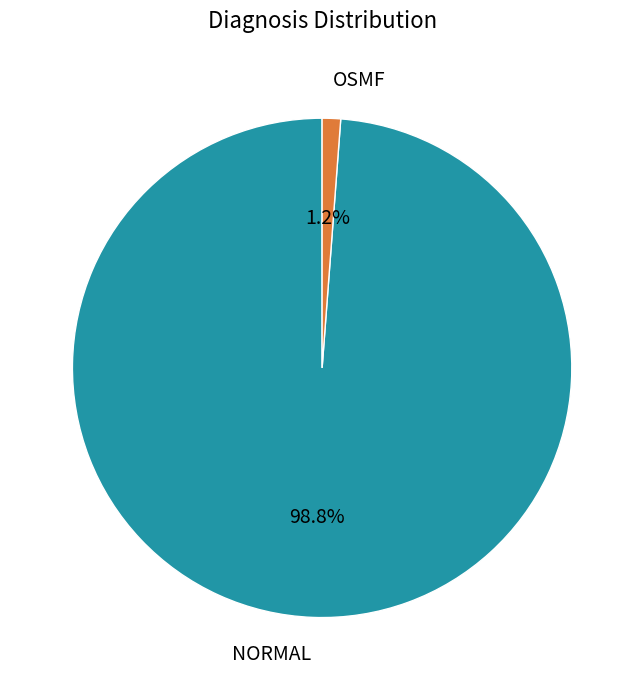

Is it true that NORMAL is 90% of the pie?

False